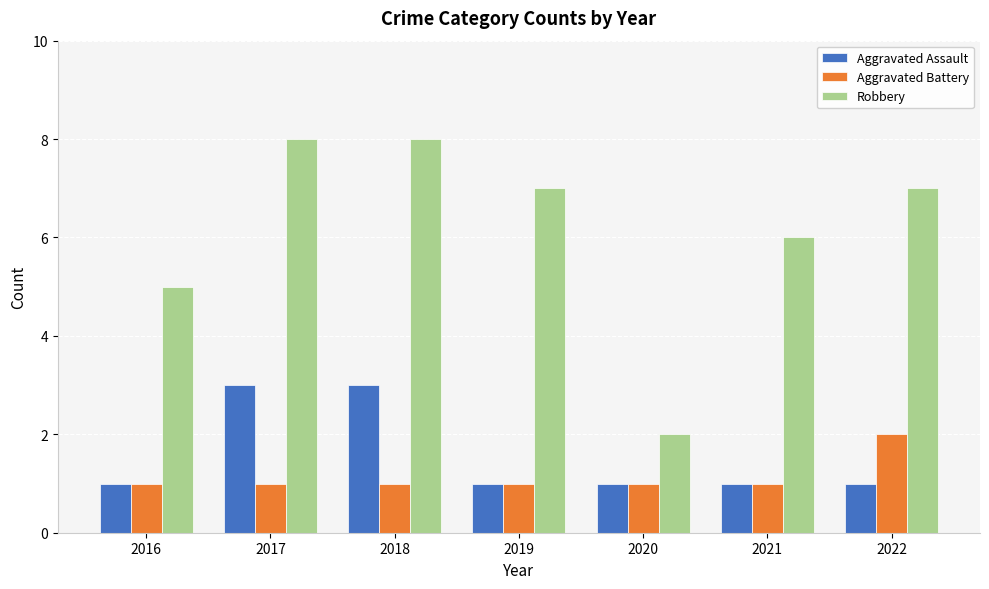

Which series changed the most between 2016 and 2020?

Robbery